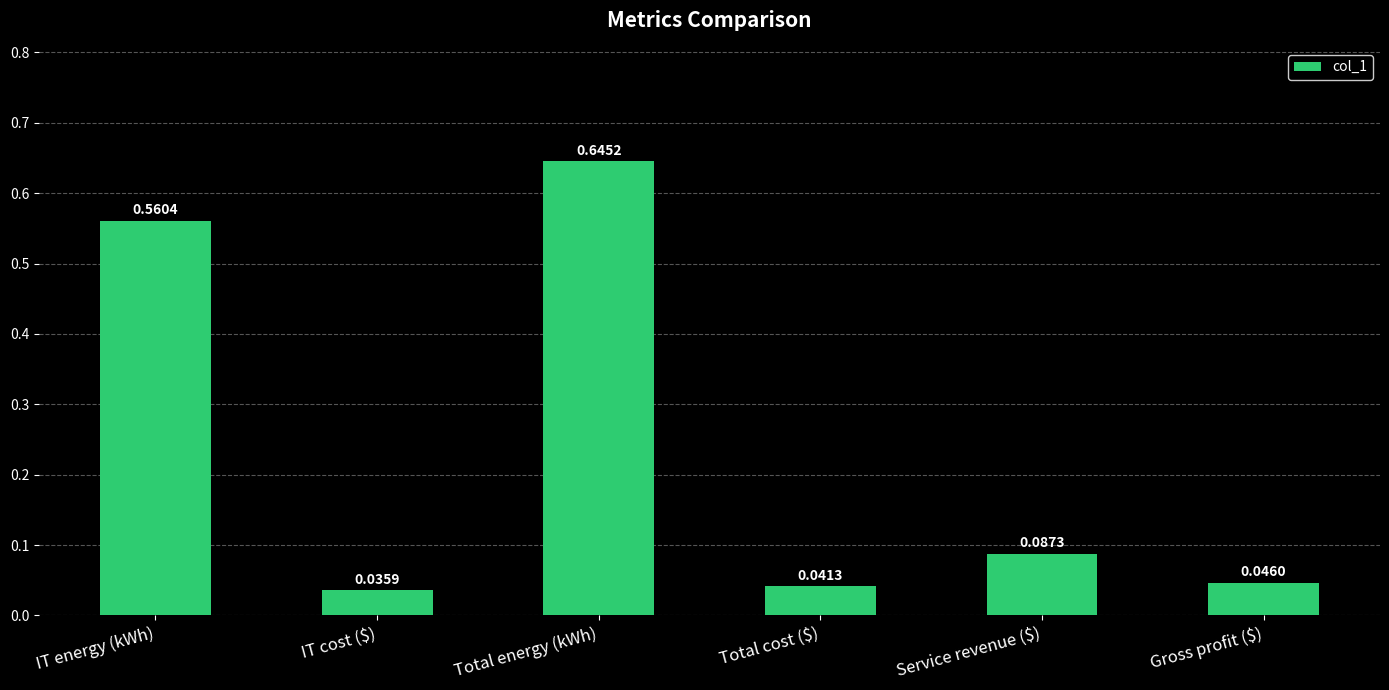

Between IT energy (kWh) and Total cost ($), which is larger?

IT energy (kWh)